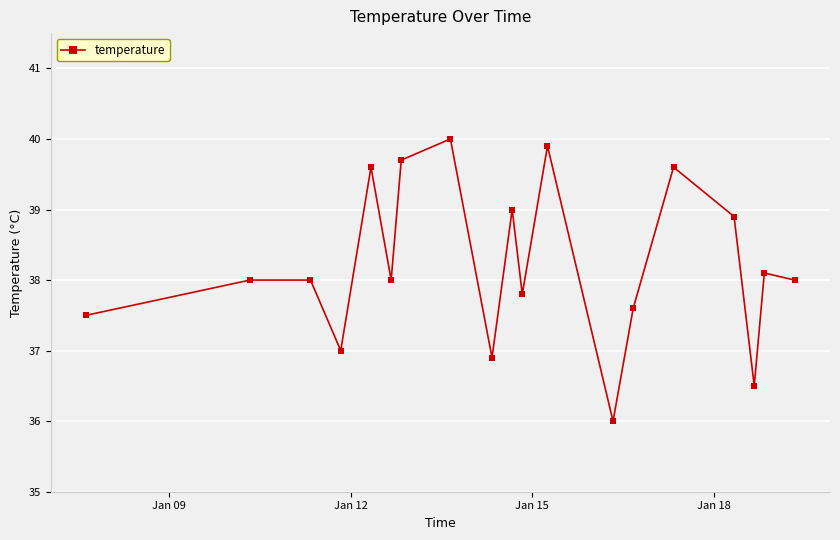

How many interior local valleys (lower than both neighbors) does the data have?

6